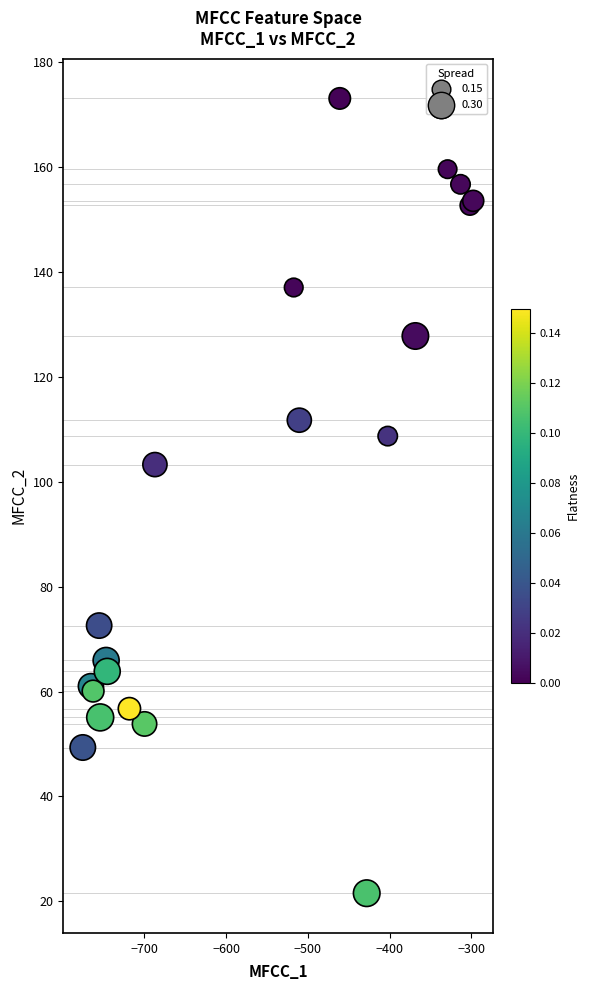

What Y value in the scatter plot is closest to 97?

103.3